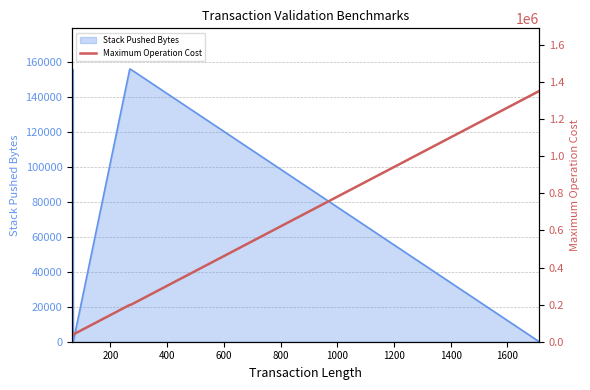

What is the maximum value for Stack Pushed Bytes?

155725